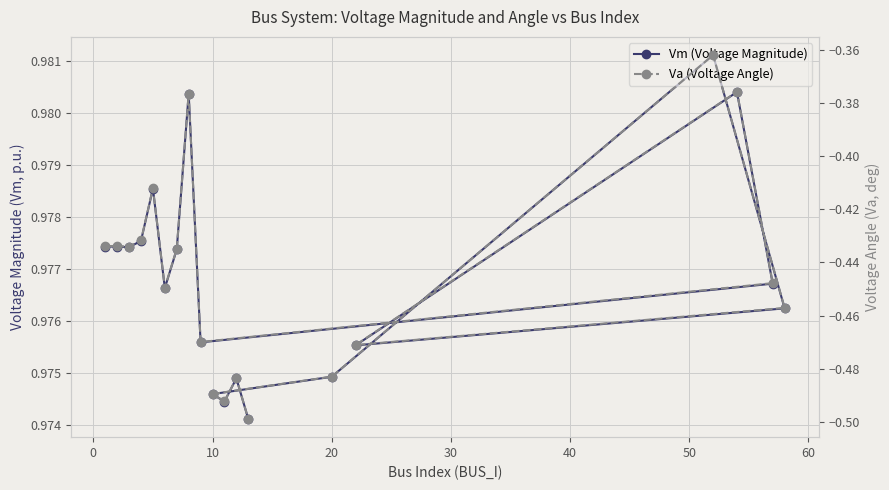

How many interior local valleys does the Vm (Voltage Magnitude) series have?

5